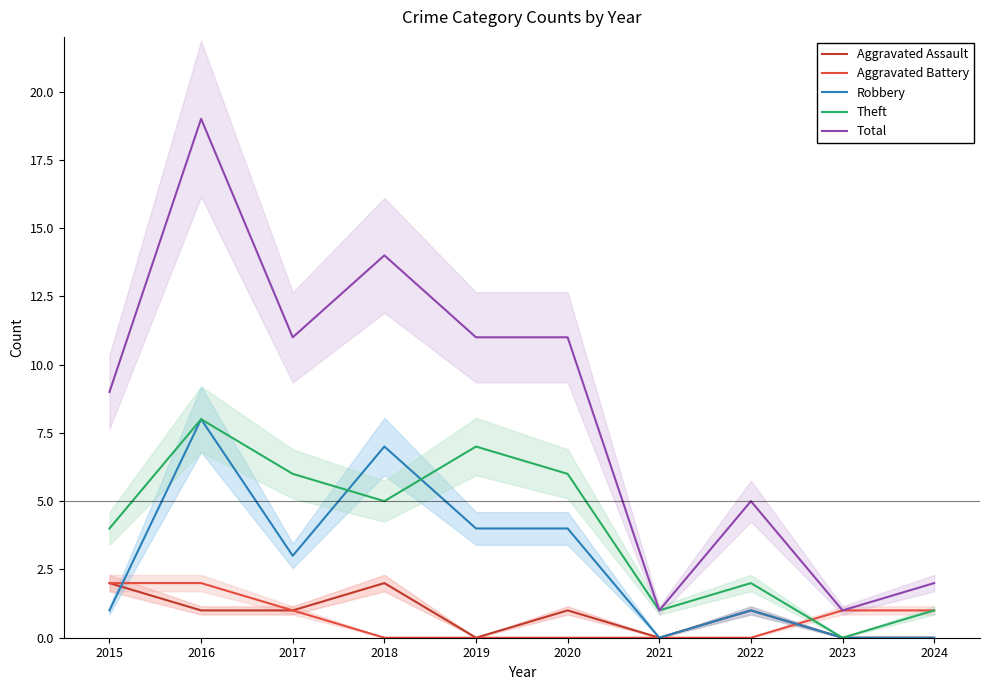

Rank the series at 2017 from lowest to highest value.

Aggravated Assault, Aggravated Battery, Robbery, Theft, Total